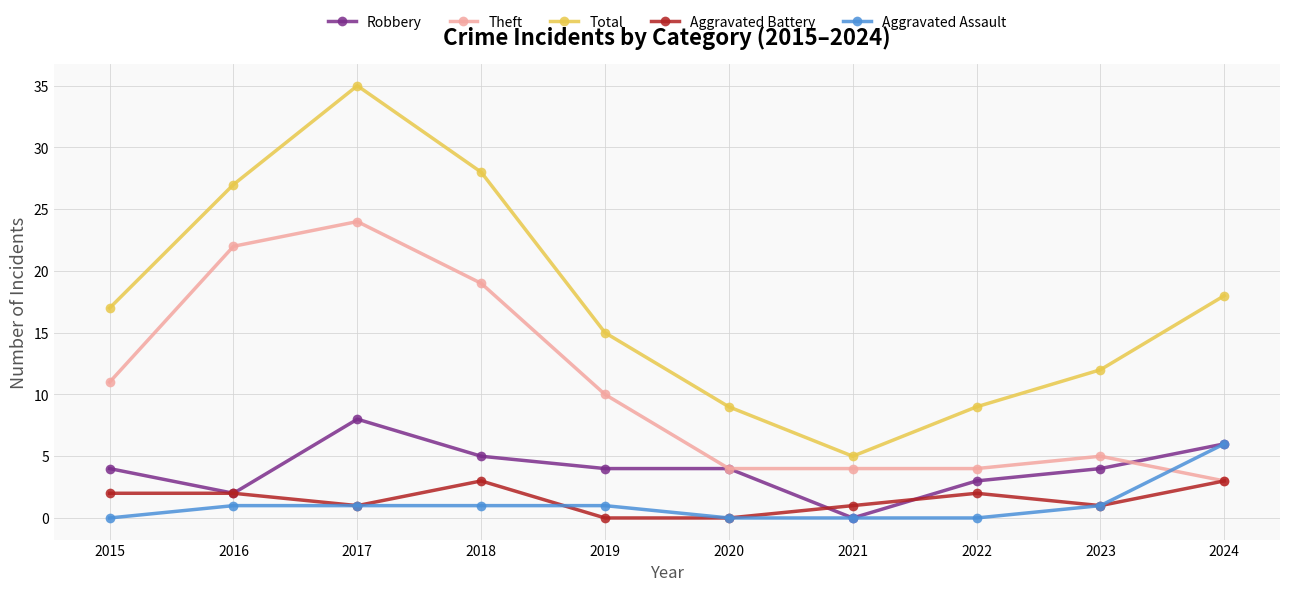

Between 2017 and 2022, which series saw the biggest shift?

Total